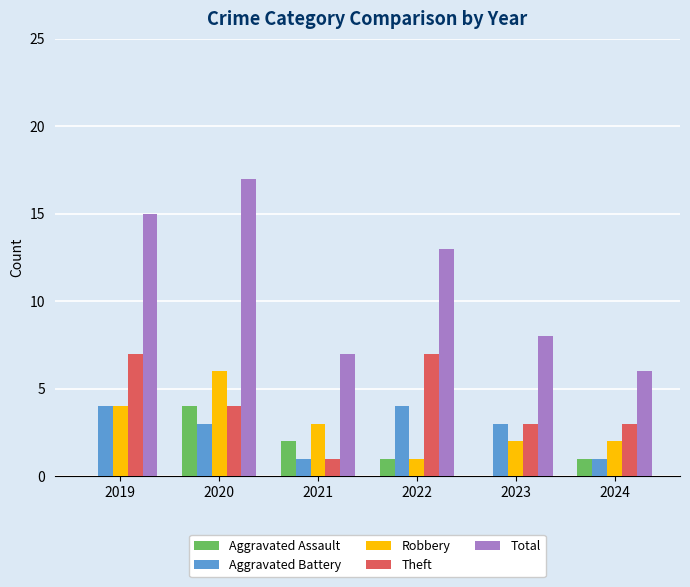

What is the total value across all series at 2022?

26